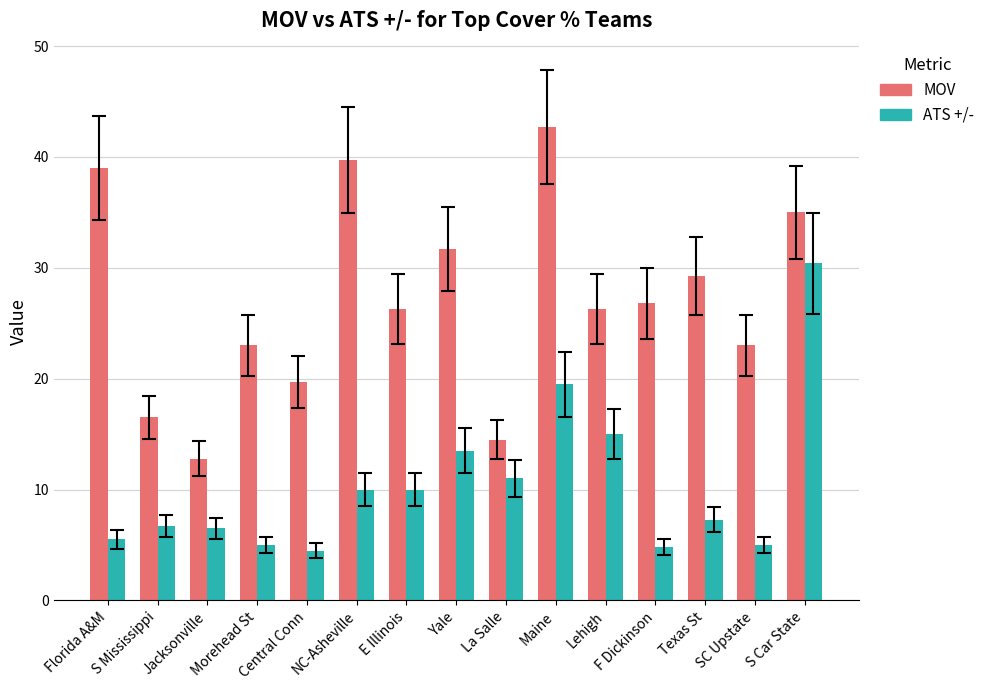

What is the label of the 11th bar from the left?

Lehigh